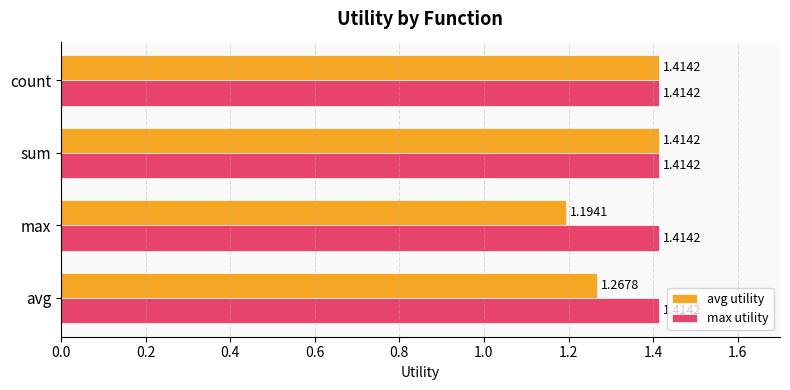

Which series has the widest spread of values?

avg utility